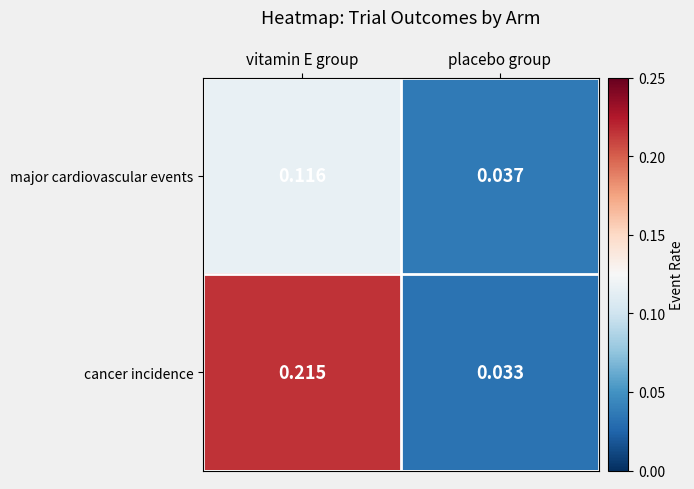

At which category is the sum across all series the highest?

vitamin E group